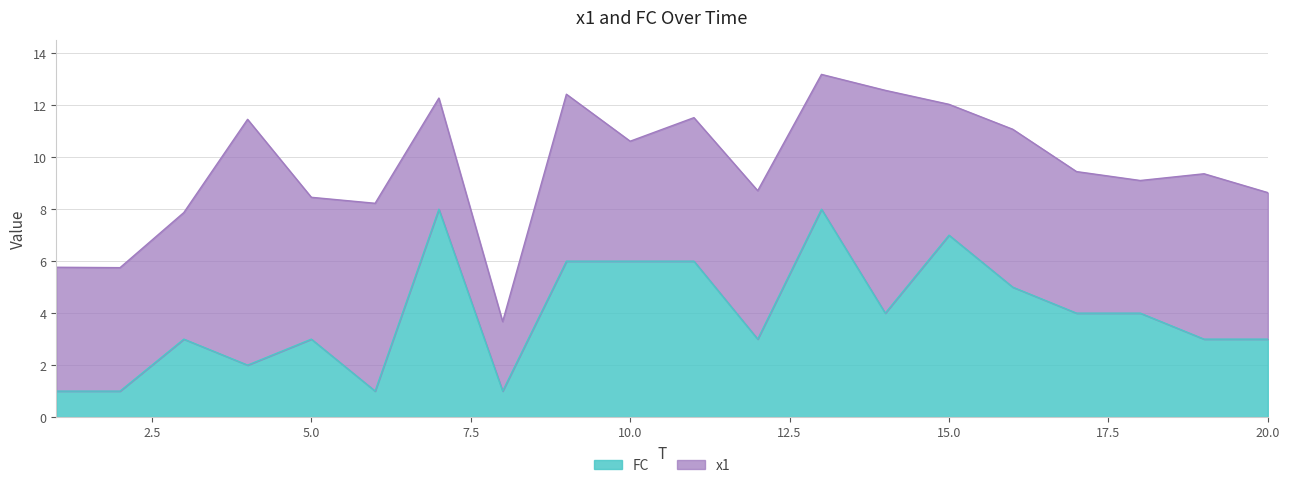

At which label is the value closest to 4?

14